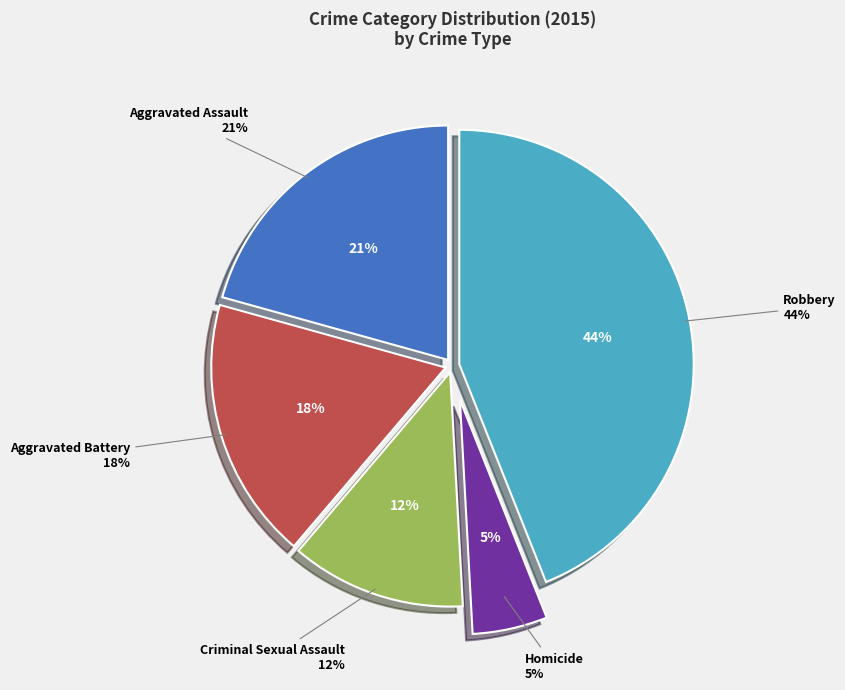

Is there a majority slice in this chart?

No